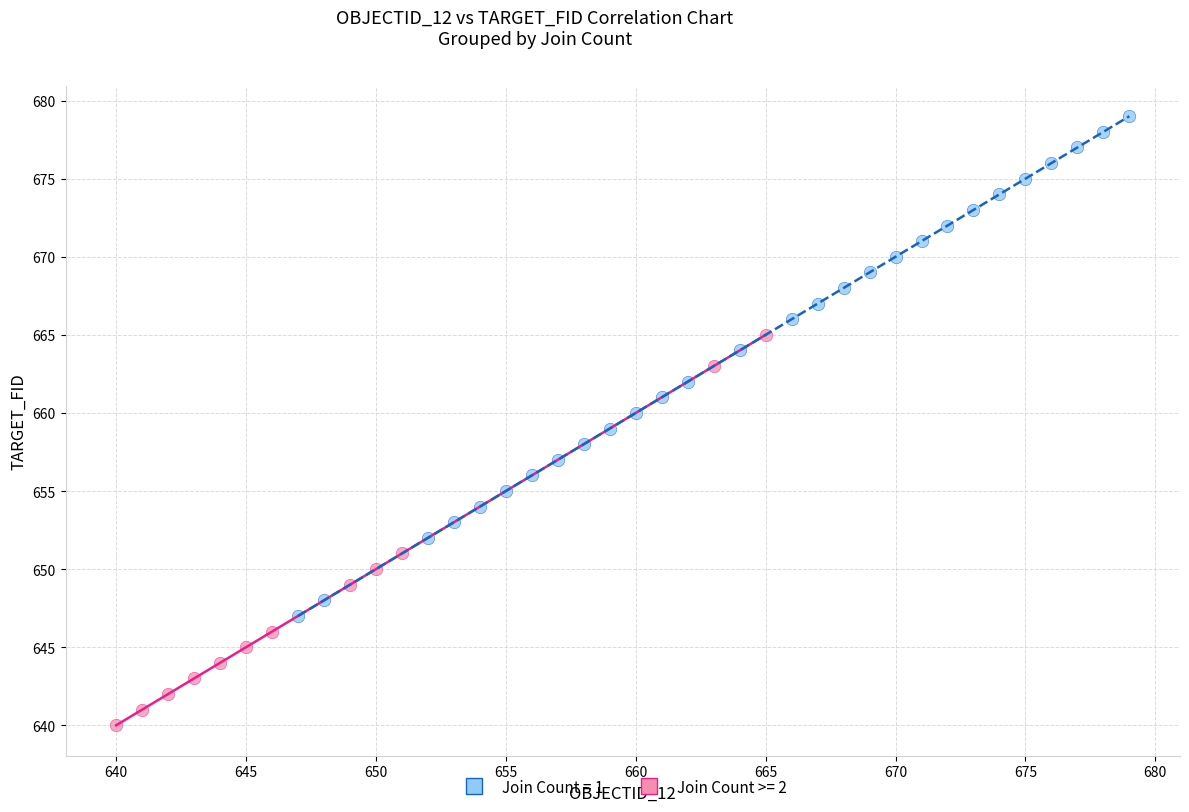

Which series has the widest spread of Y values?

Join Count = 1